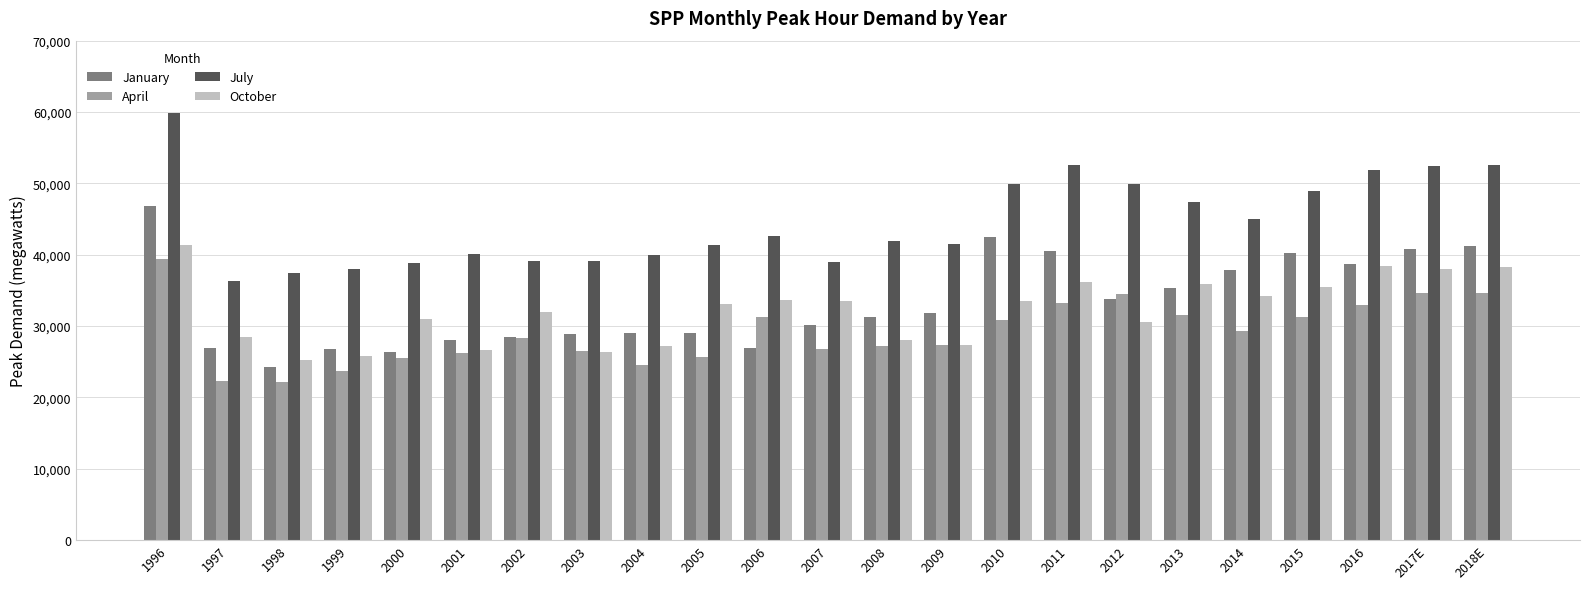

What is the value of the October bar at the 14th from the left?

27270